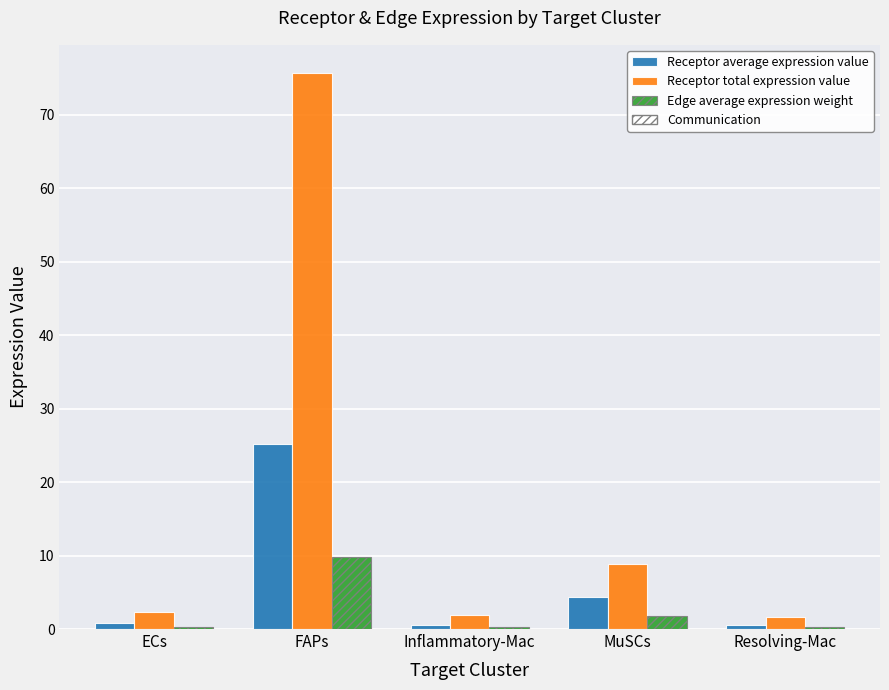

Are the bars grouped side by side (vs. stacked)?

Yes